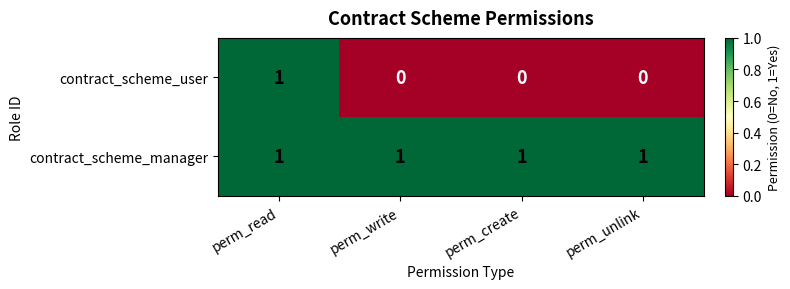

At which category is the sum across all series the highest?

perm_read